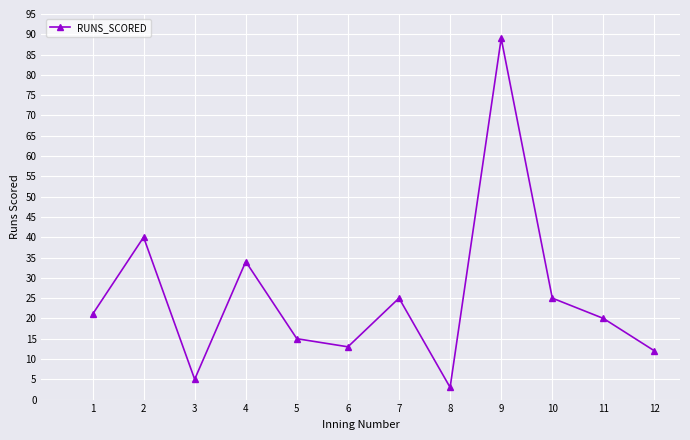

What is the greatest value displayed?

89